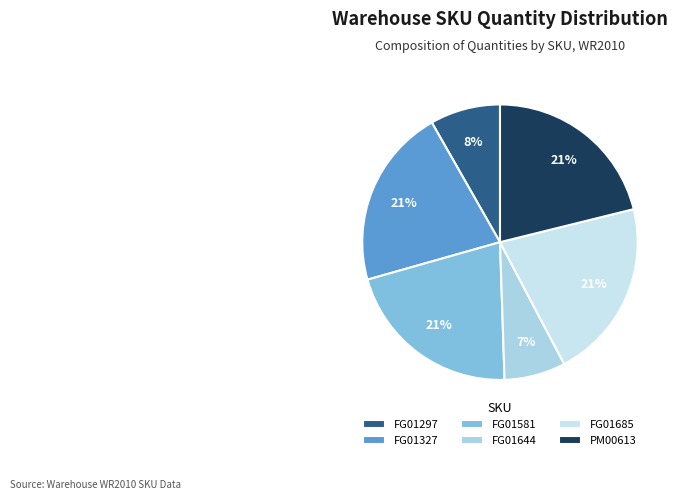

Approximately how many times larger is the value at PM00613 compared to FG01685?

1.0